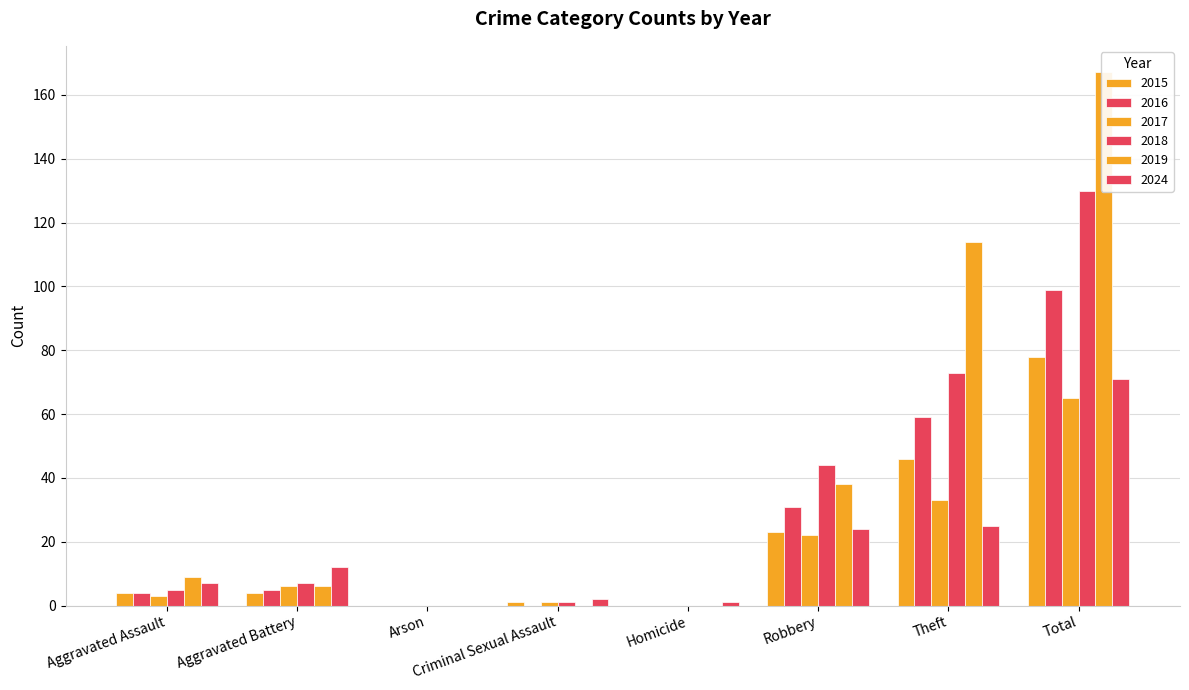

Which has a higher value, Total or Arson?

Total